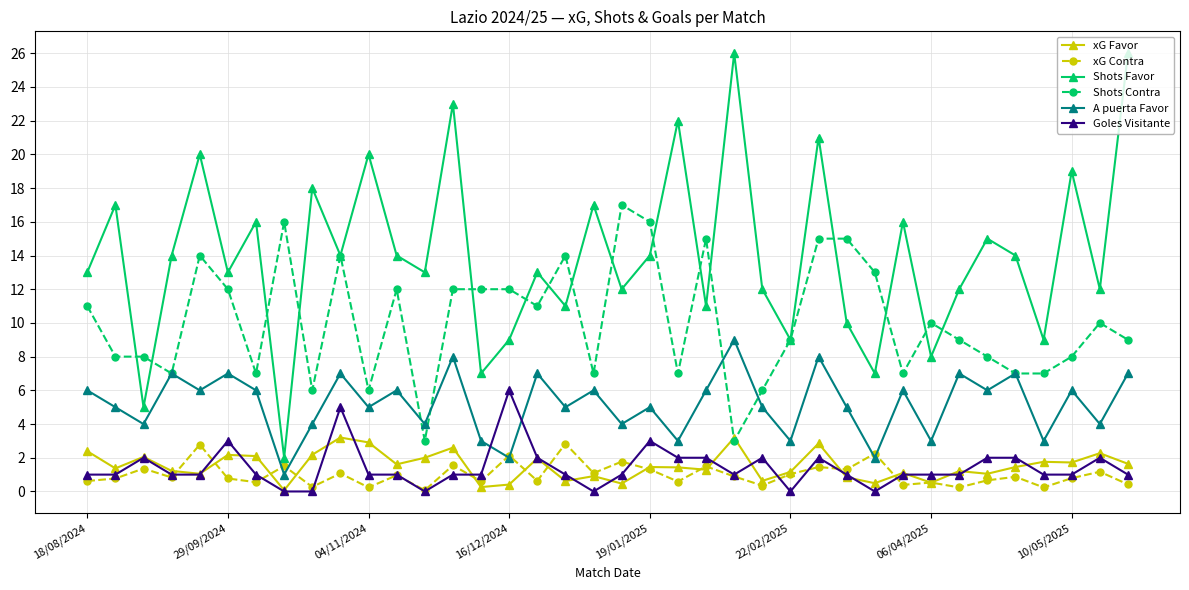

How many times do Goles Visitante and A puerta Favor cross each other?

2